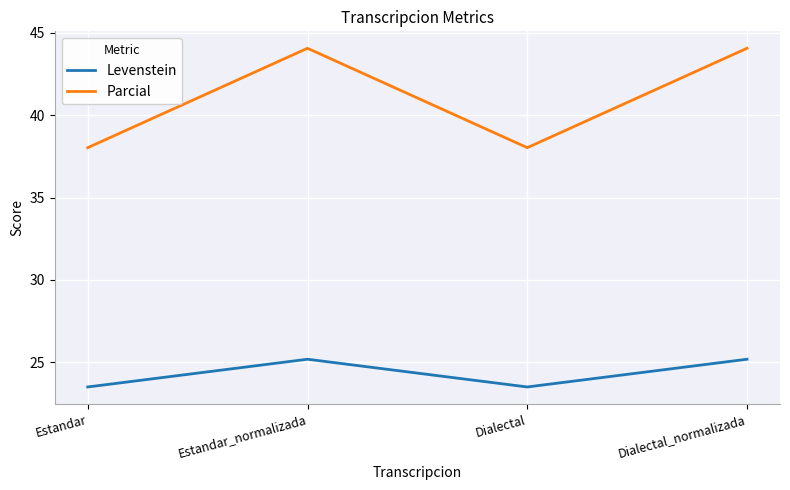

Rank the series by their average value, from highest to lowest.

Parcial, Levenstein